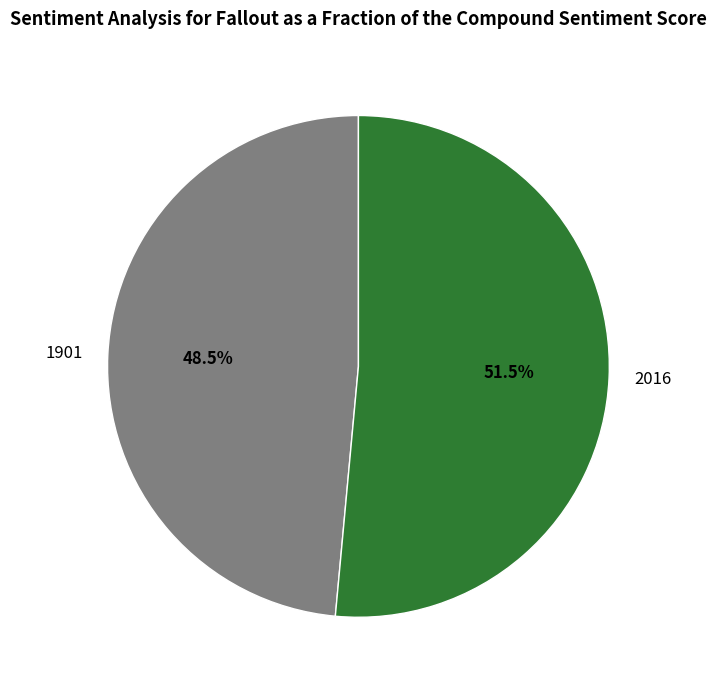

What is the largest slice in the pie chart?

2016